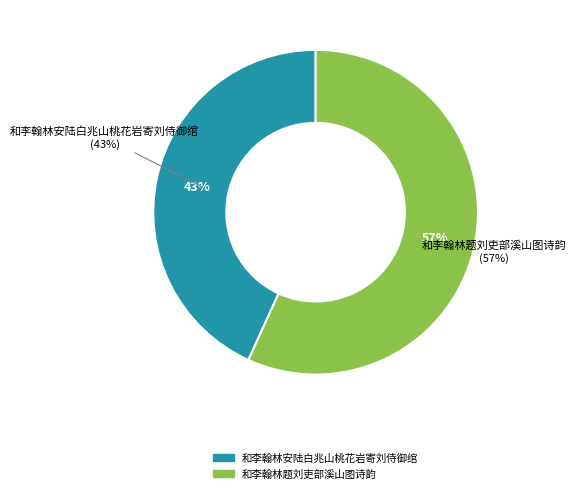

Which category has the biggest portion of the pie?

和李翰林题刘吏部溪山图诗韵